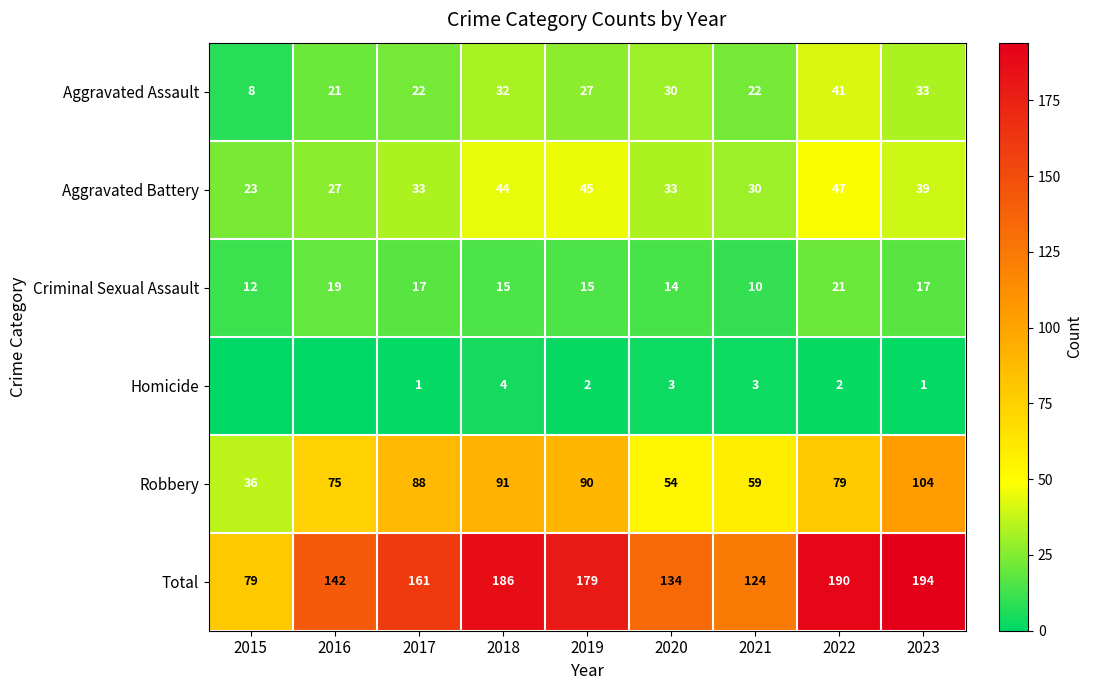

At 2021, list the series in order from smallest to largest.

Homicide, Criminal Sexual Assault, Aggravated Assault, Aggravated Battery, Robbery, Total